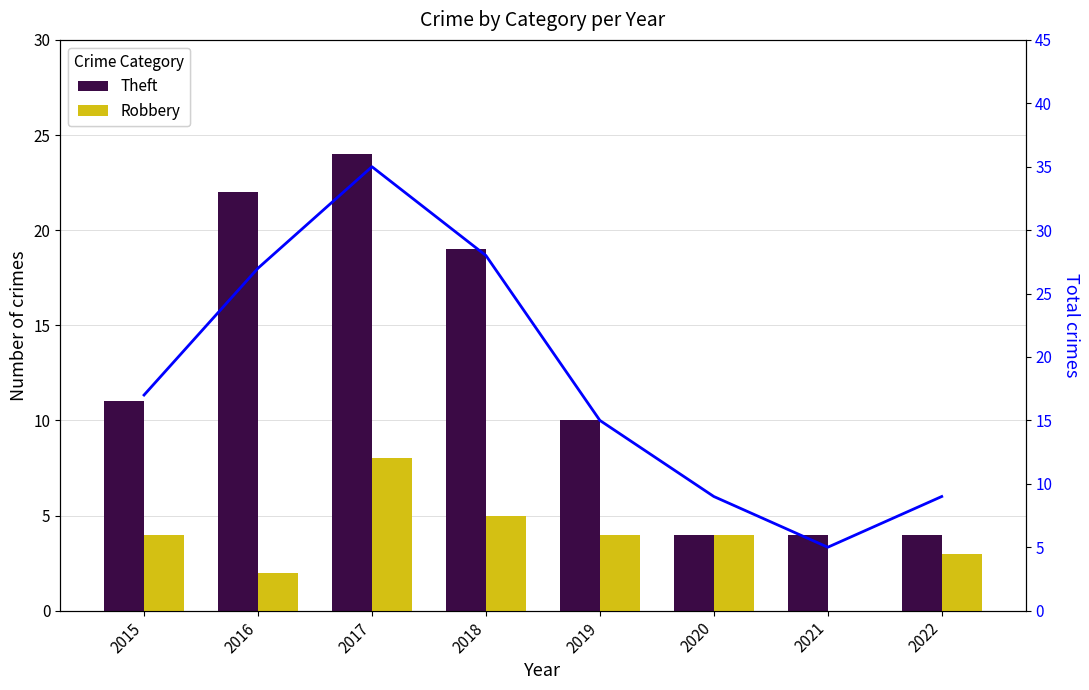

What is the approximate value of Robbery at 2020?

4